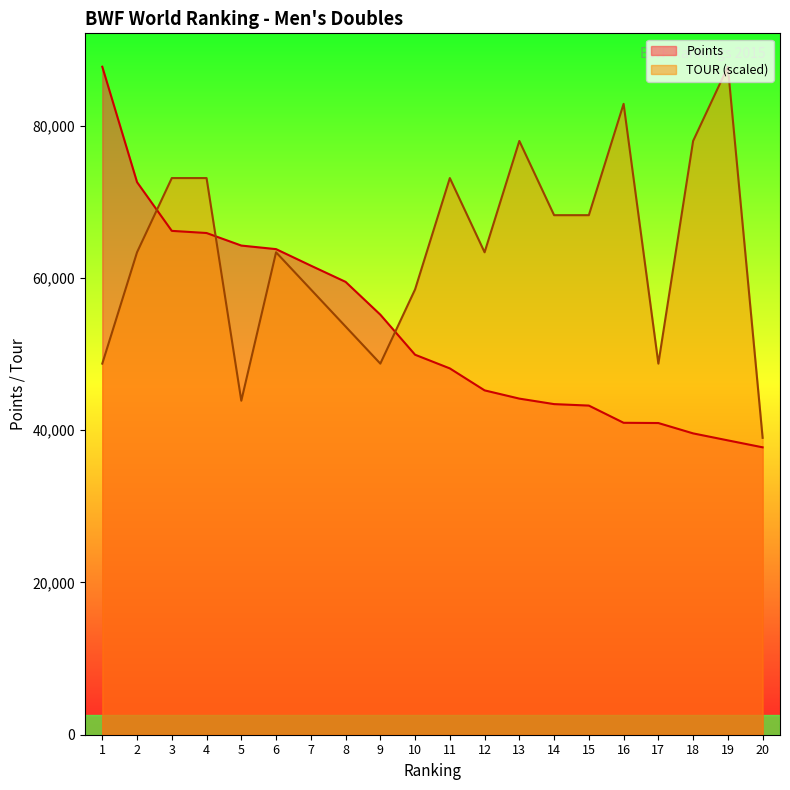

Where do TOUR and Points first cross each other?

2 and 3